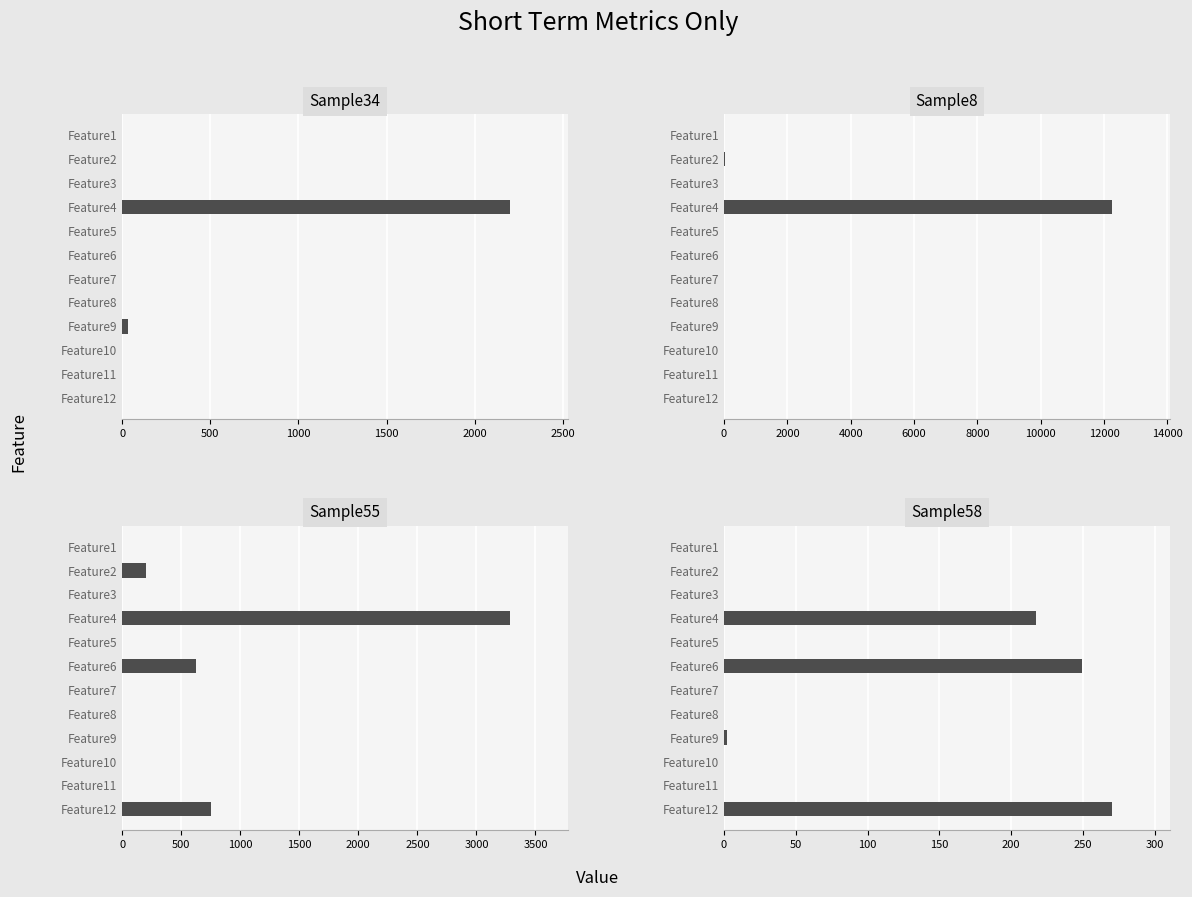

What is the label of the 4th bar from the right?

8